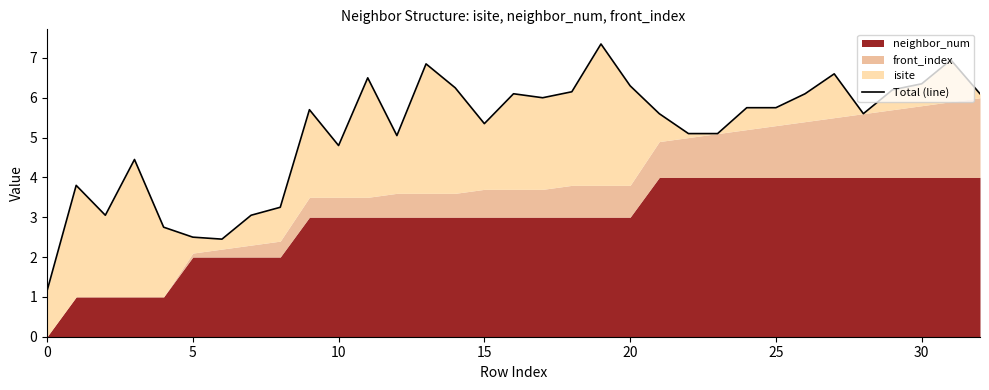

How many points are higher than both their immediate neighbors (excluding endpoints)?

9